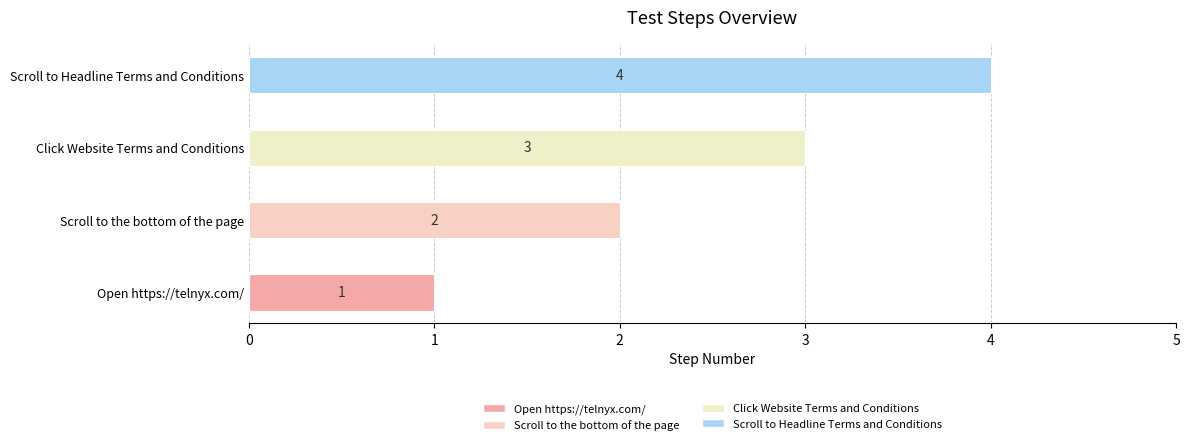

Approximately how many times larger is the value at Open https://telnyx.com/ compared to Scroll to Headline Terms and Conditions?

0.2